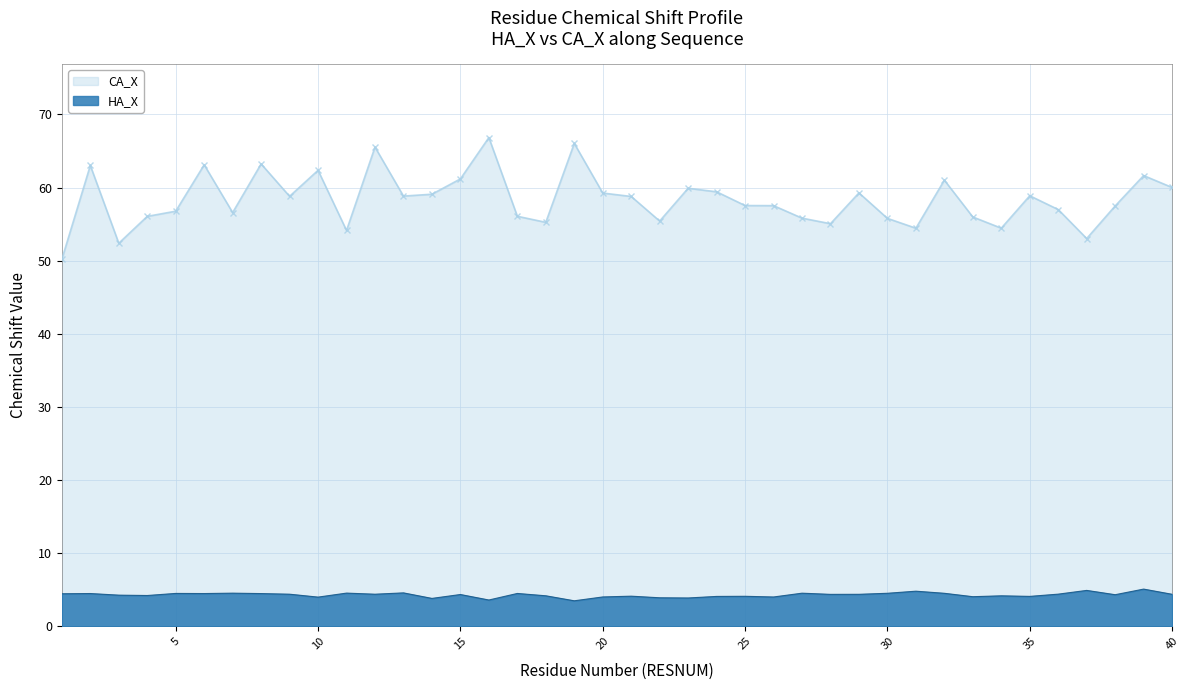

True or false: HA_X and CA_X cross at least once.

False